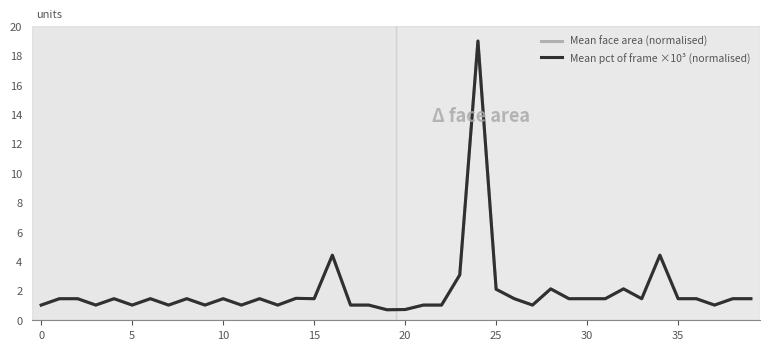

What is the maximum value shown in the chart?

19.0